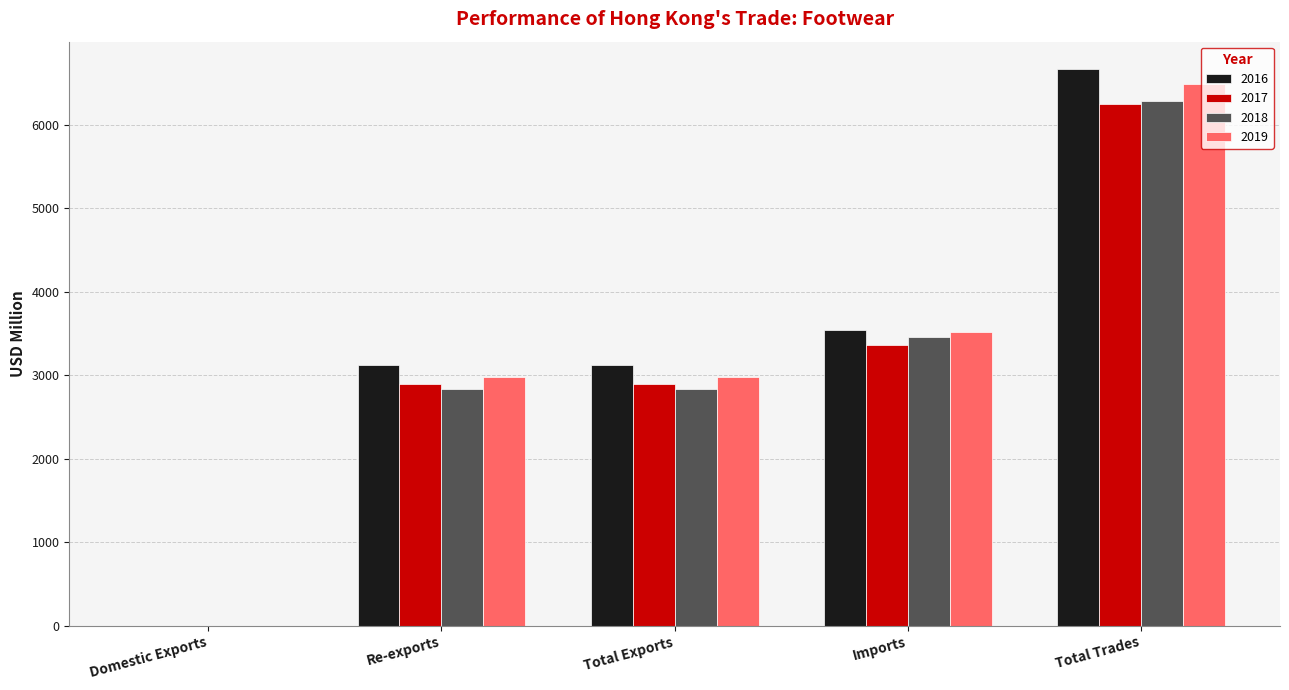

Between Total Exports and Total Trades, which series saw the biggest shift?

2016